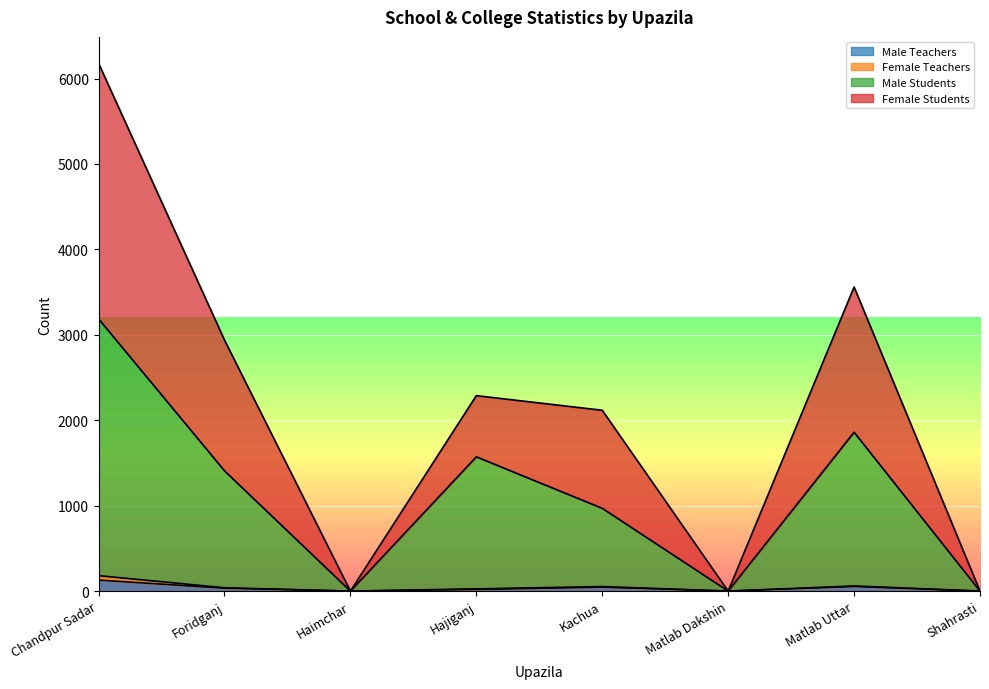

True or false: Female Students and Male Teachers intersect in this chart.

False